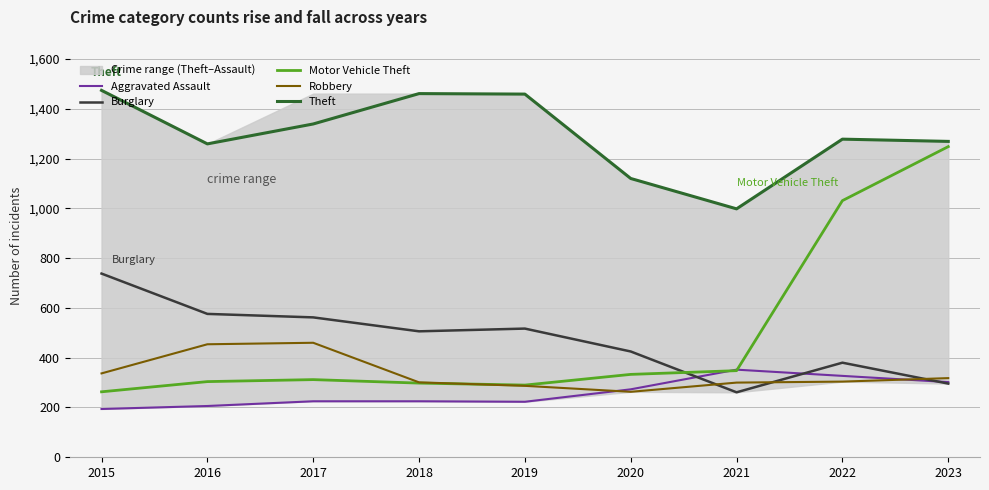

What is the total value across all series at 2018?

2791